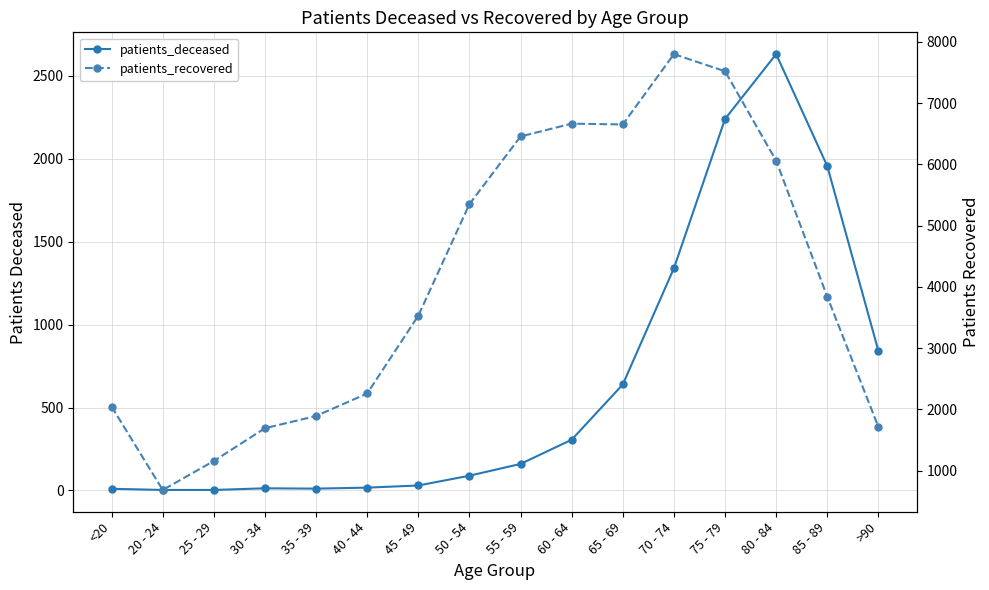

What is the average value of the patients_recovered series?

4083